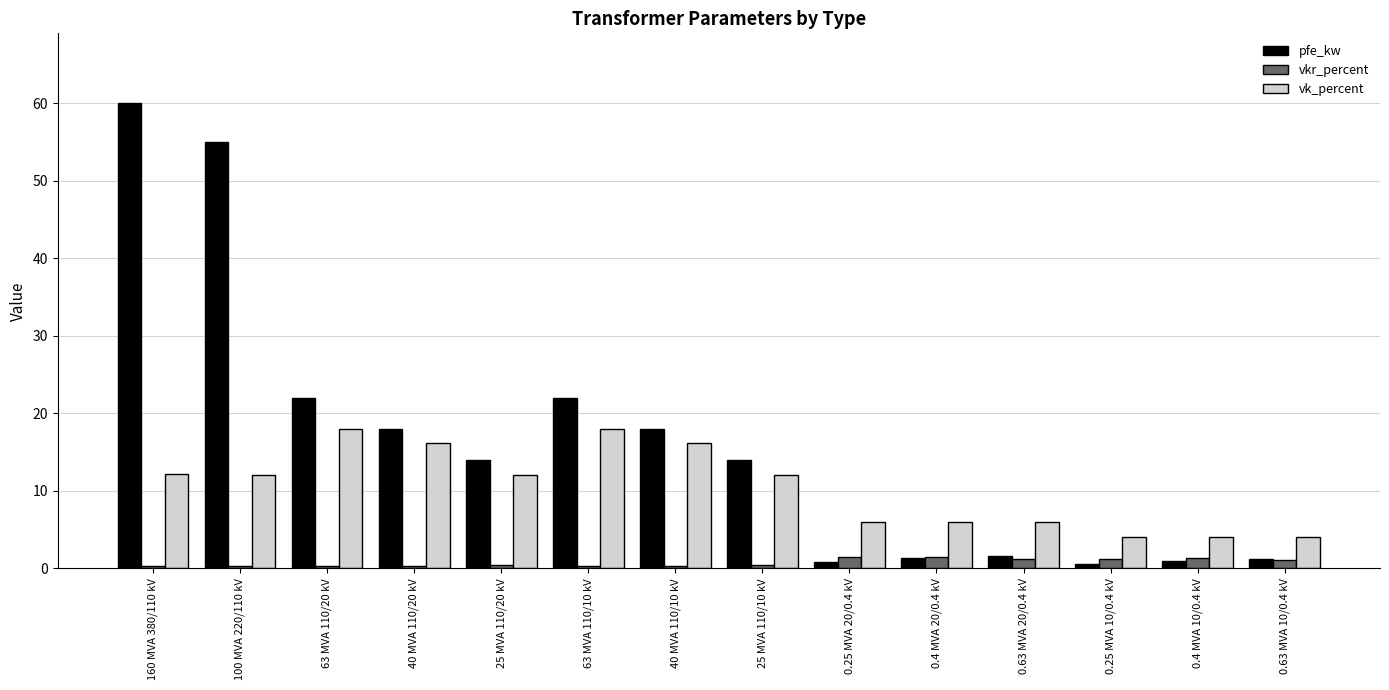

Is the value of vkr_percent at 0.4 MVA 20/0.4 kV greater than the value of vk_percent at 100 MVA 220/110 kV?

No